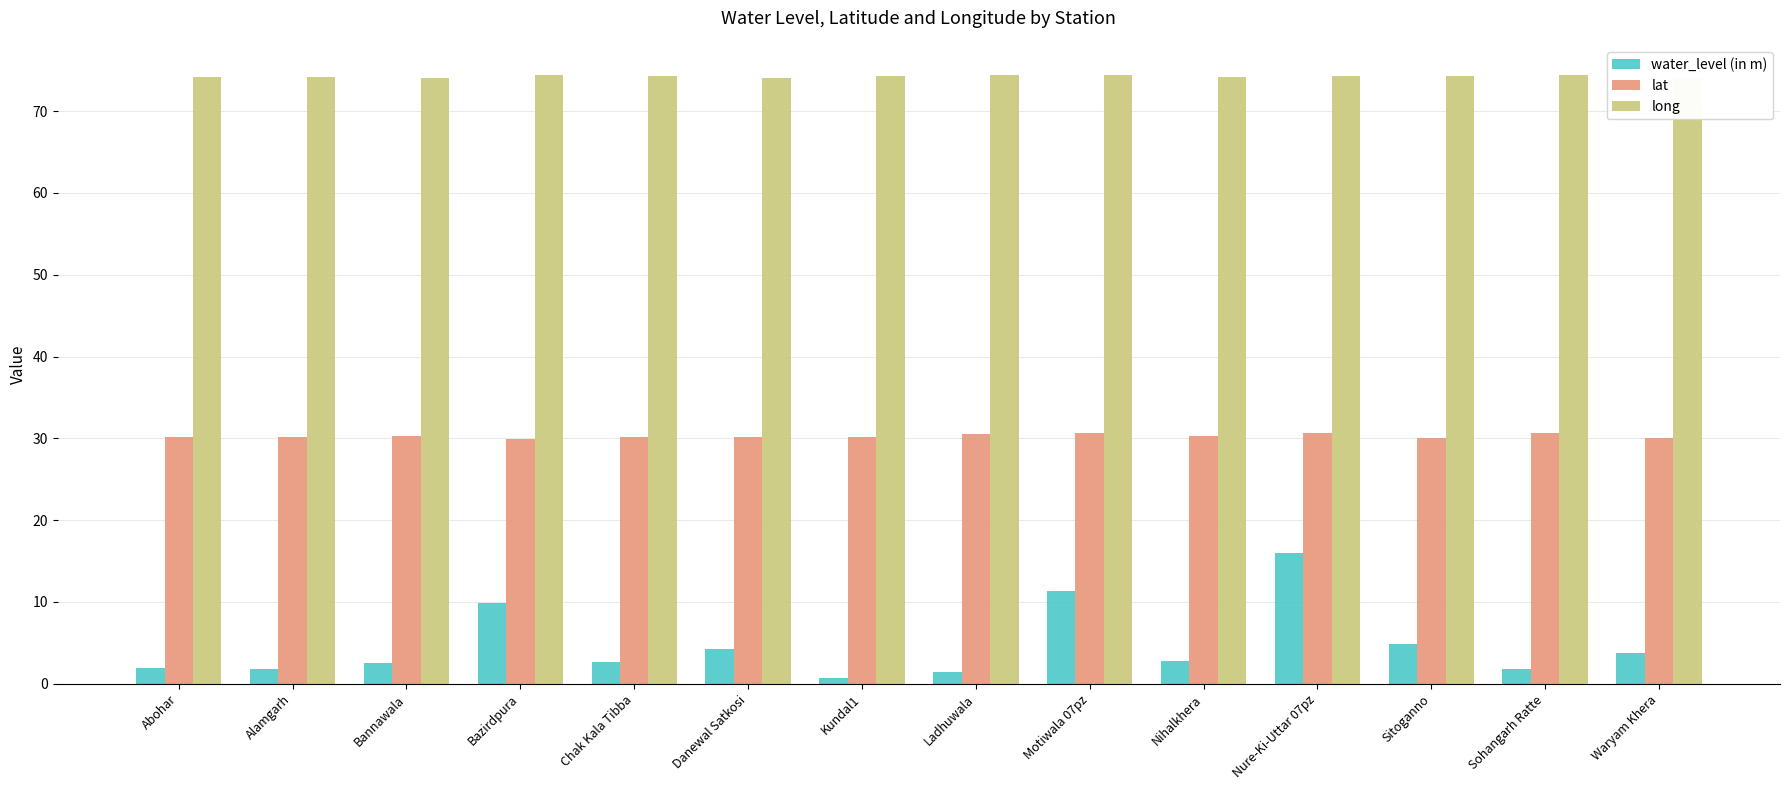

What is the average value of the long series?

74.2